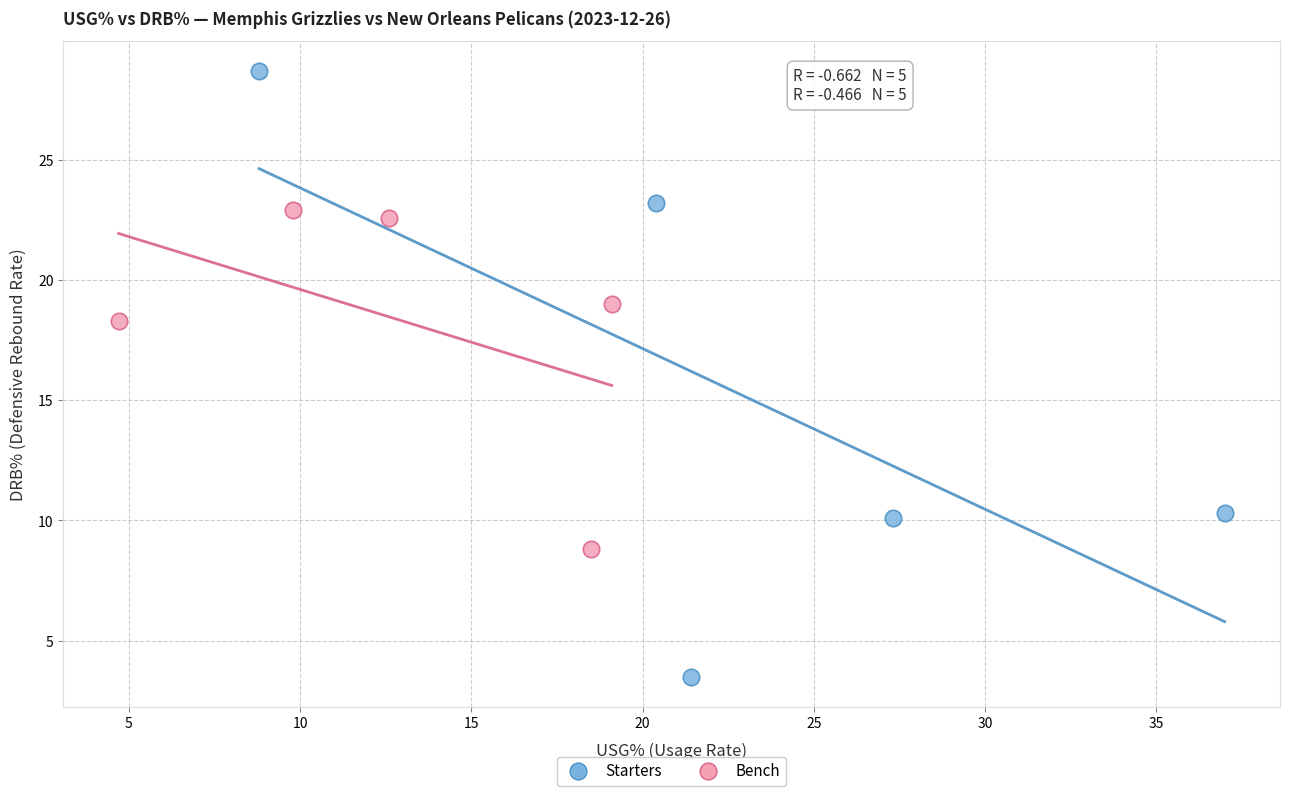

Which series contains the highest Y value?

Starters